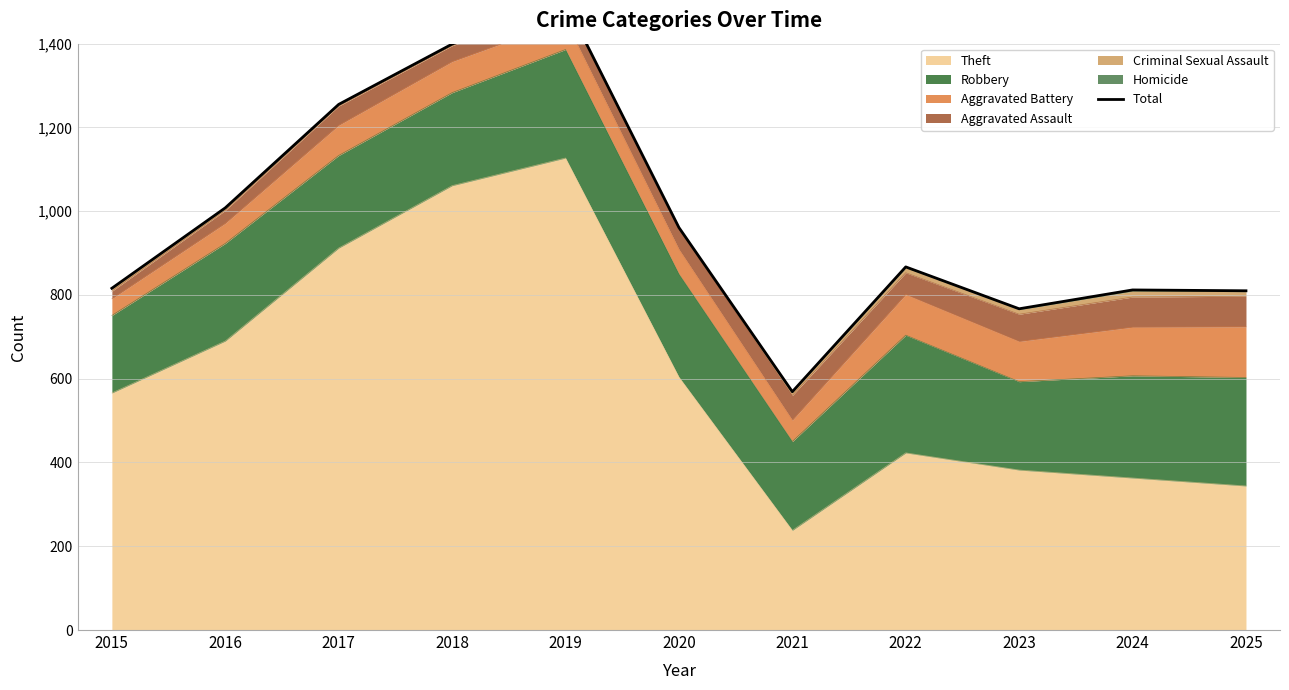

The value at 2024 is 166. True or false?

False